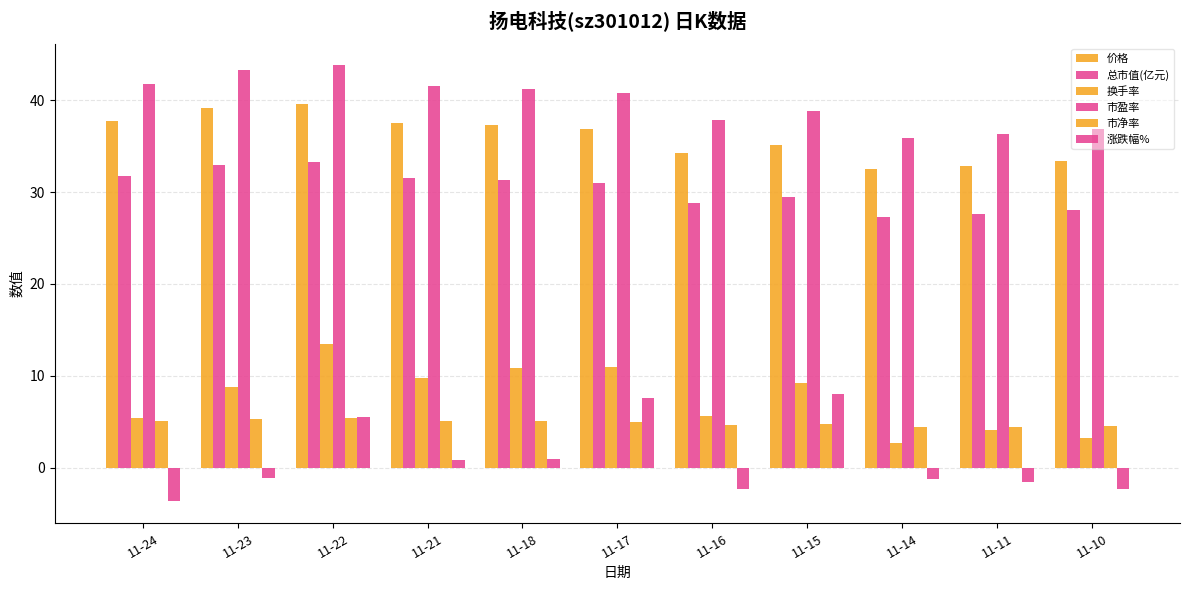

Is it true that 涨跌幅% equals -2.4 at 11-11?

False